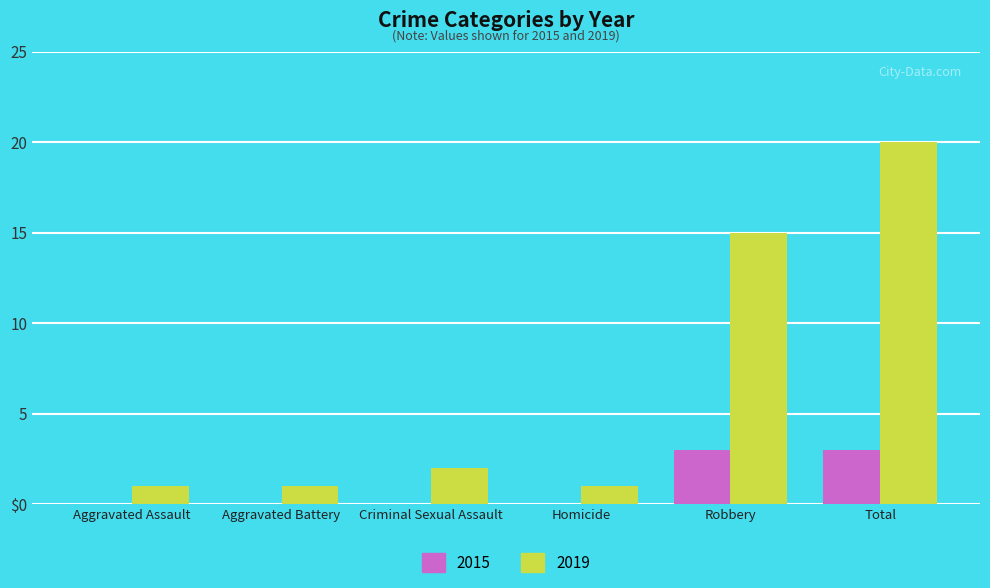

What is the smallest value displayed?

1